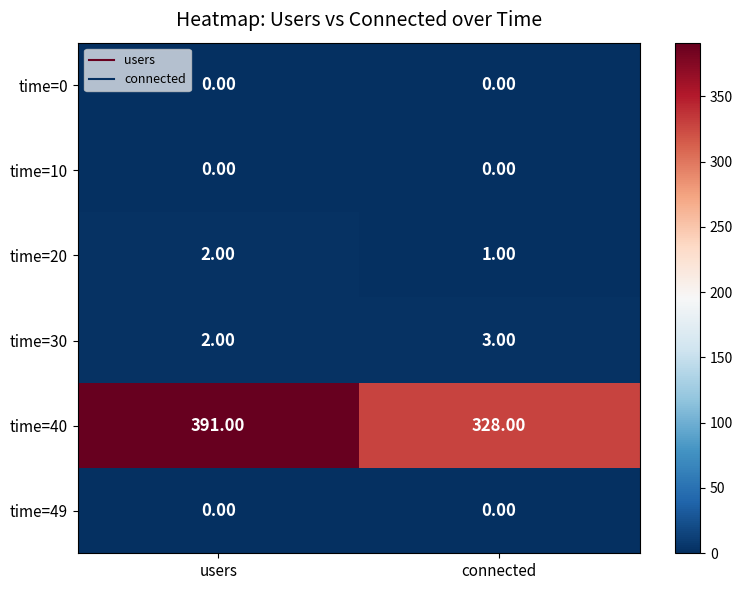

What is the difference between the maximum and minimum values in the time=40 series?

63